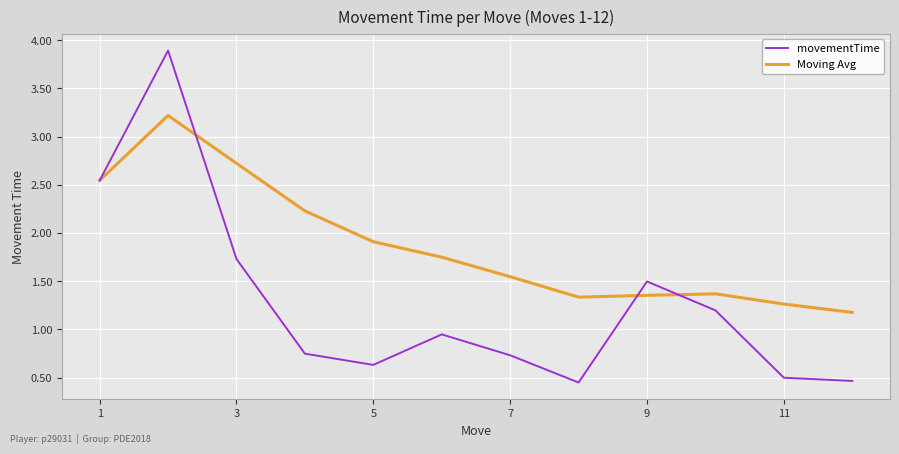

Which series has the widest spread of values?

movementTime